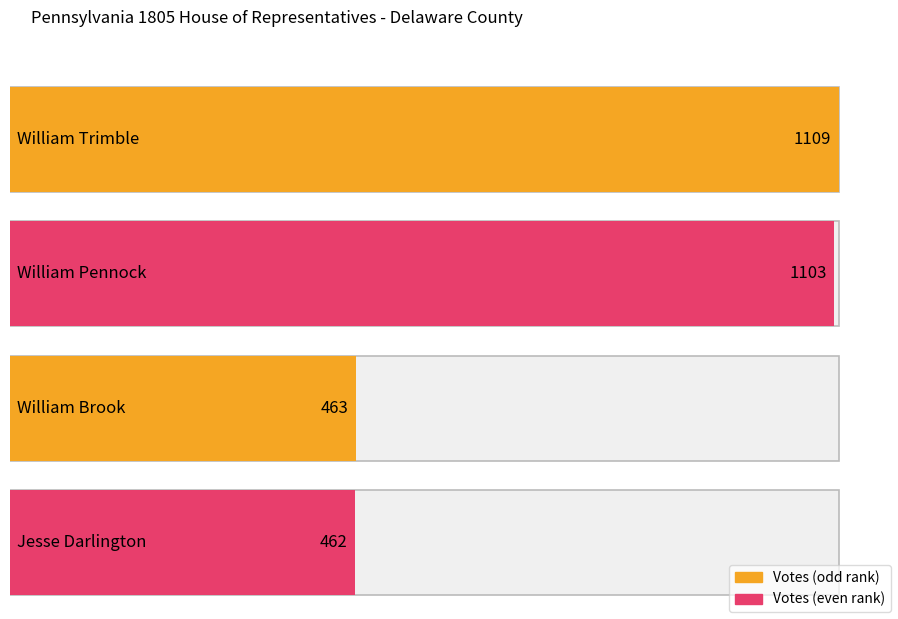

Reading right to left, list all the values displayed in this chart.

Jesse Darlington=462	William Brook=463	William Pennock=1103	William Trimble=1109